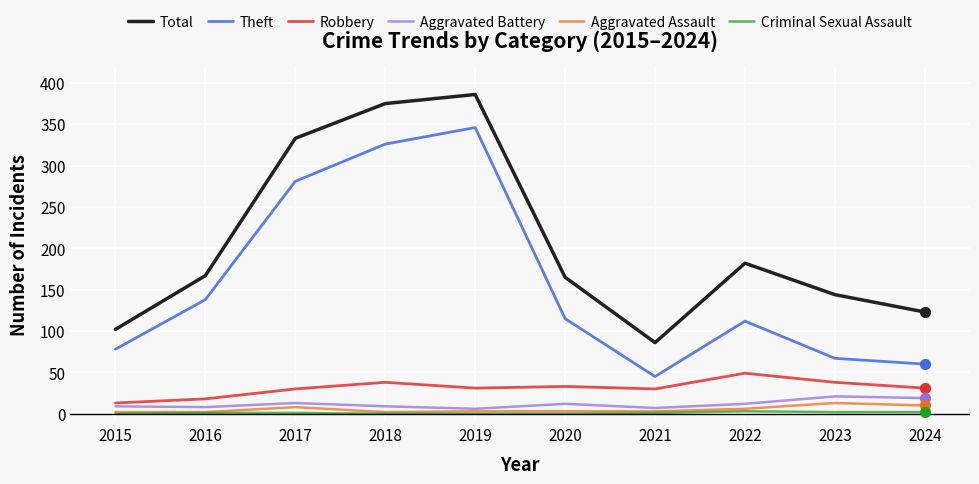

At which category is the sum across all series the highest?

2019